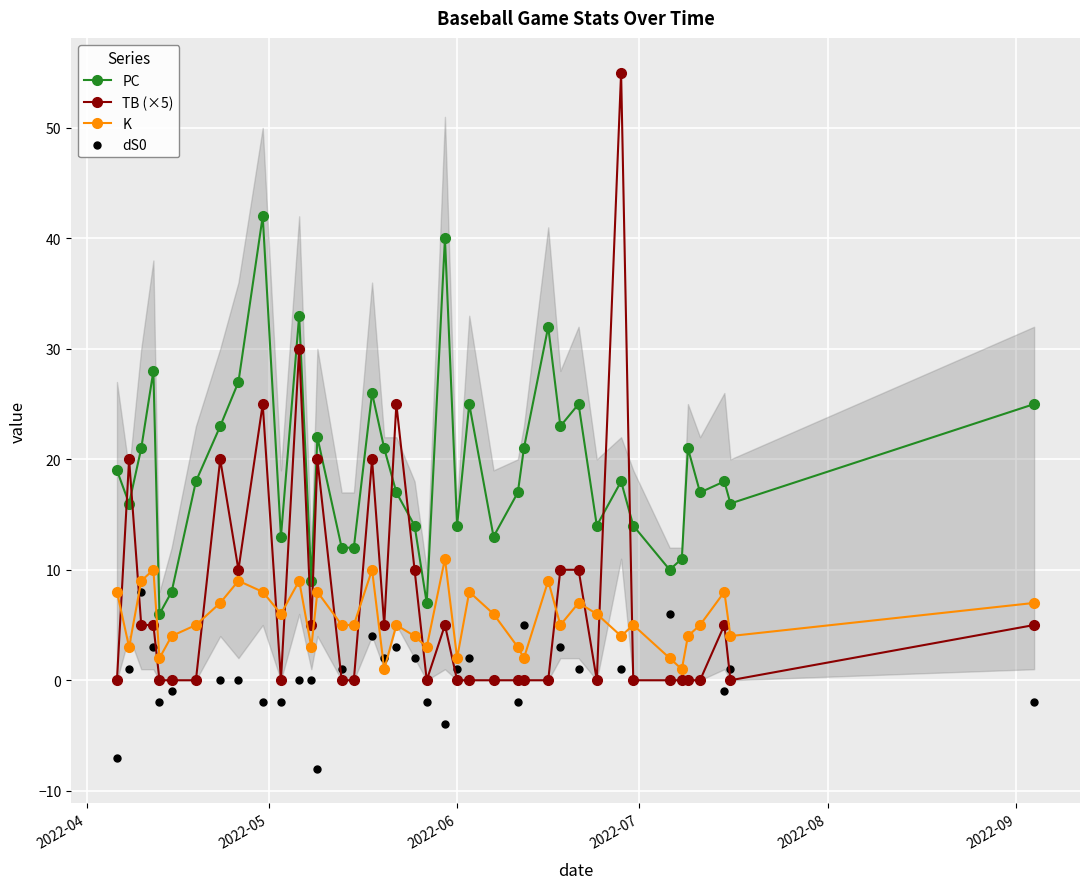

Which series ends up on top after the final intersection of TB (×5) and PC?

PC